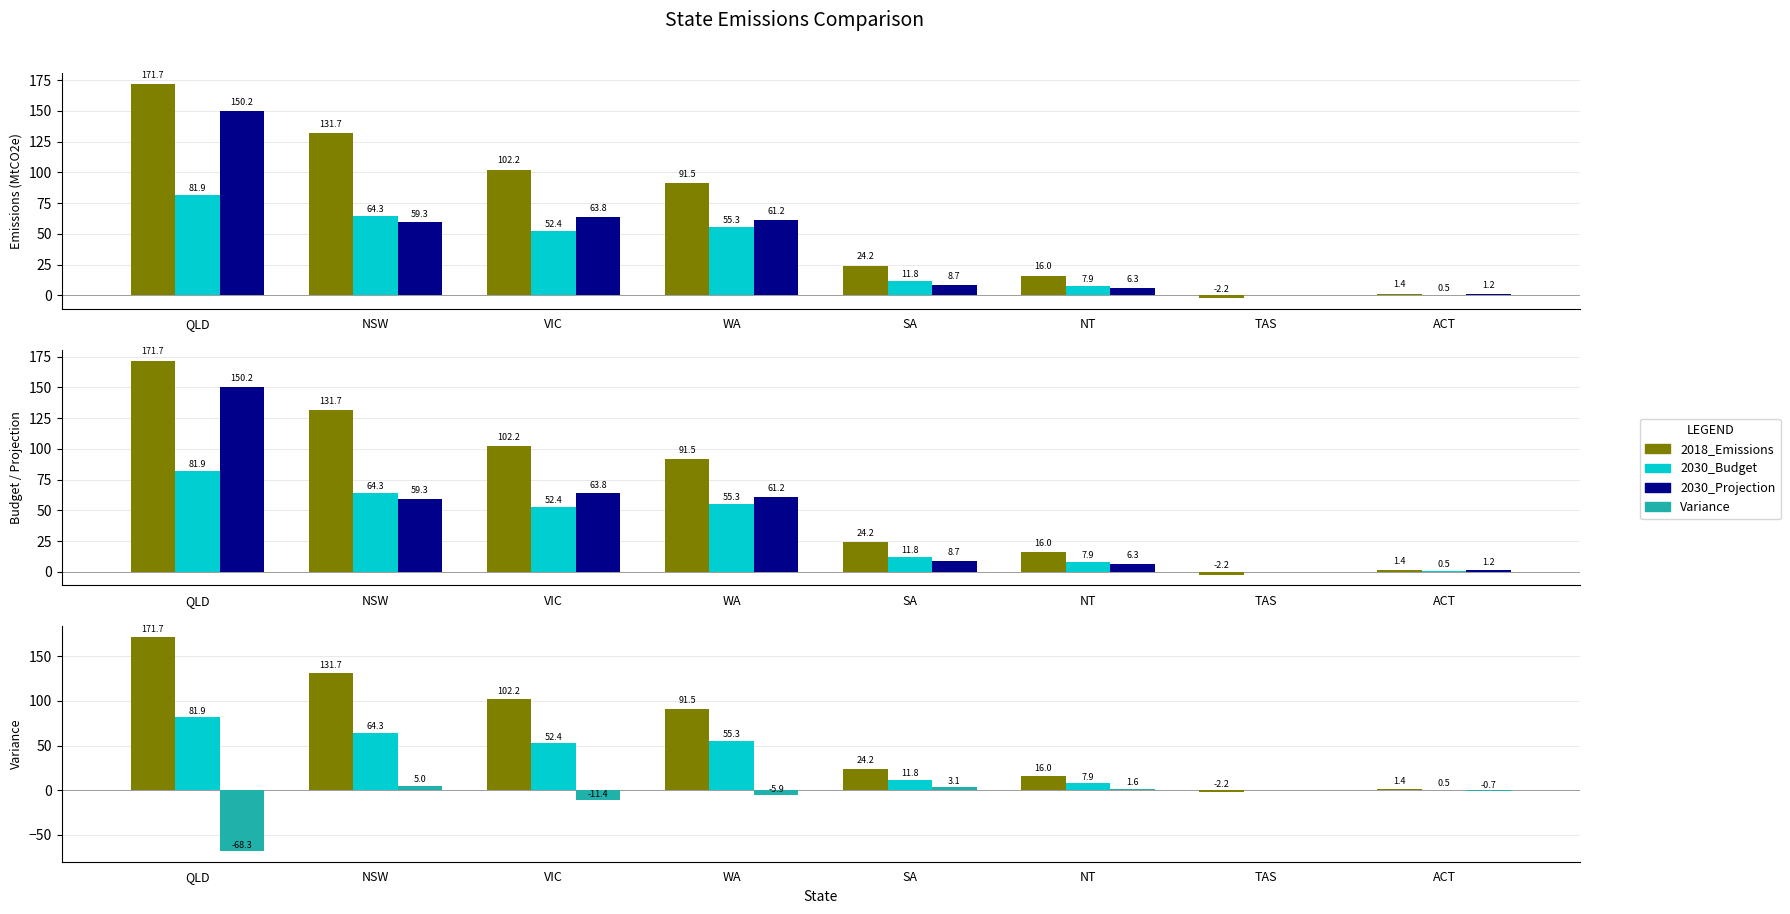

What is the total value across all series at SA?

47.8